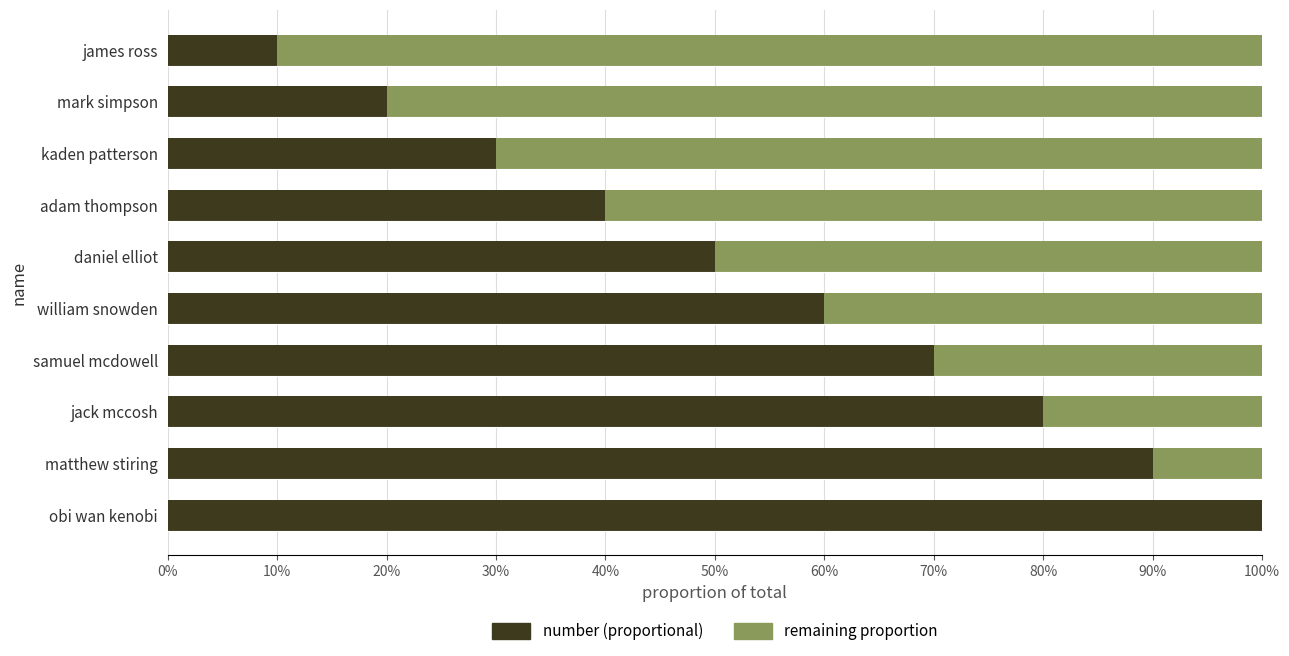

What are all the series names shown in the legend?

number (proportional), remaining proportion